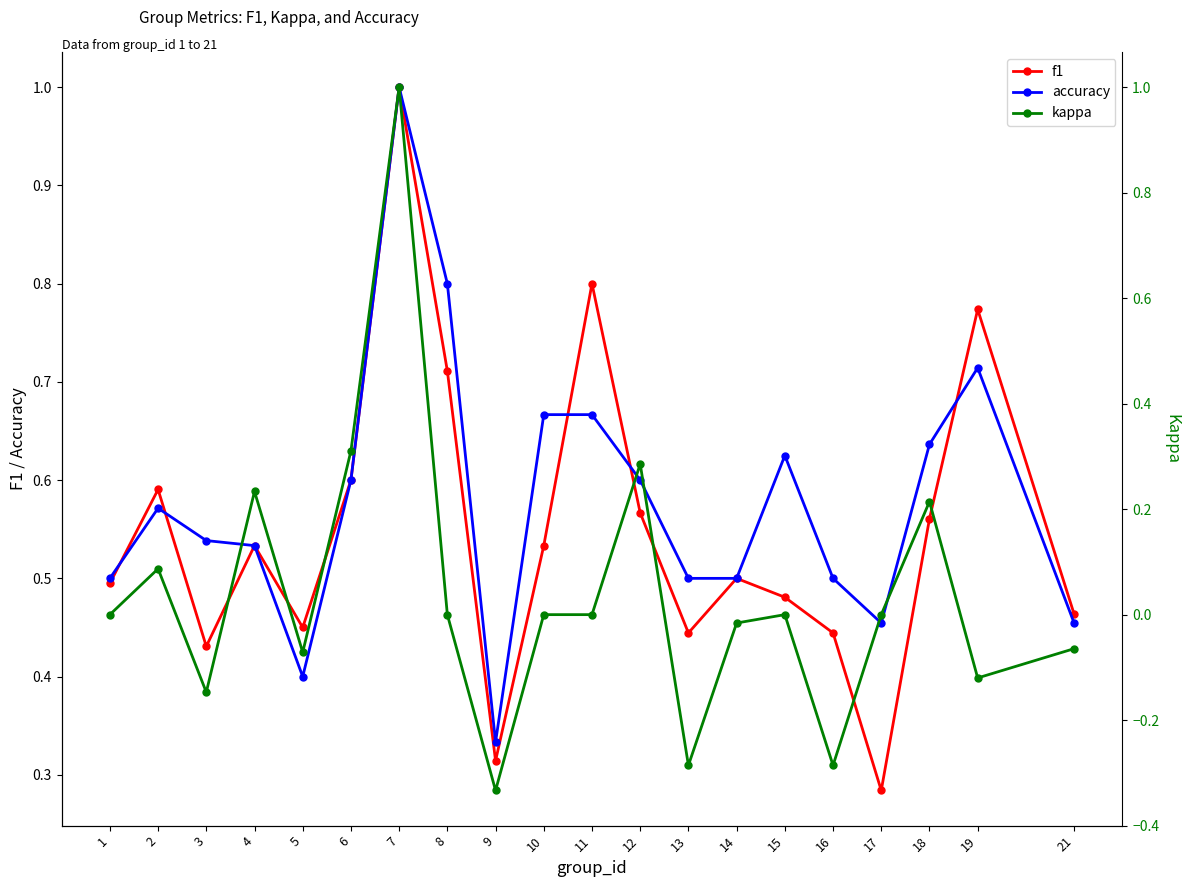

What are all the series names shown in the legend?

f1, accuracy, kappa